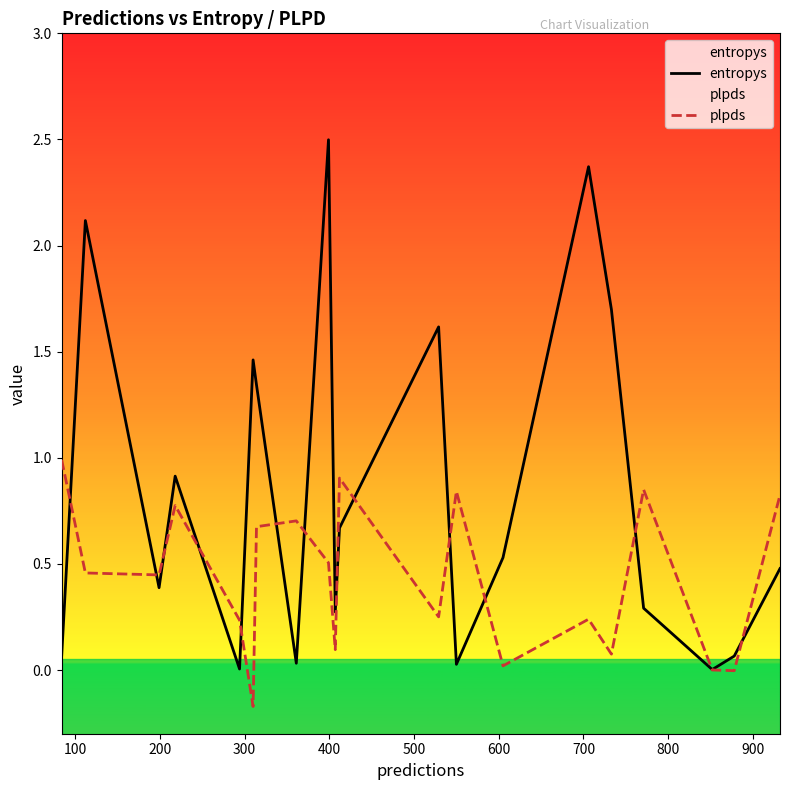

How many lines are shown in the chart?

2